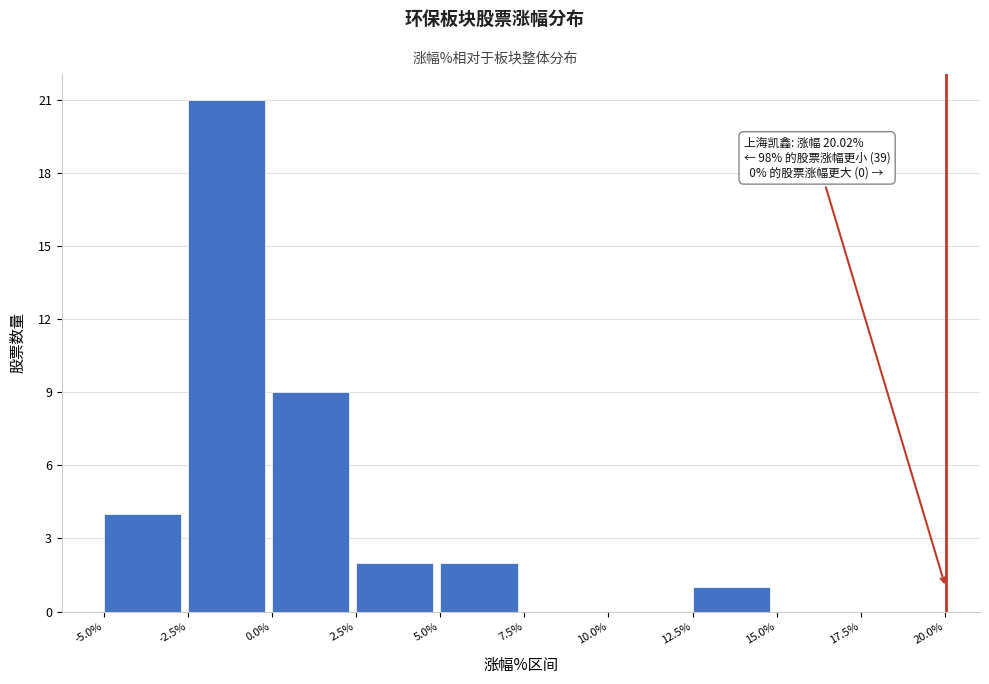

Over which range of the x-axis is the bar tallest?

-2.5% to 0.0%